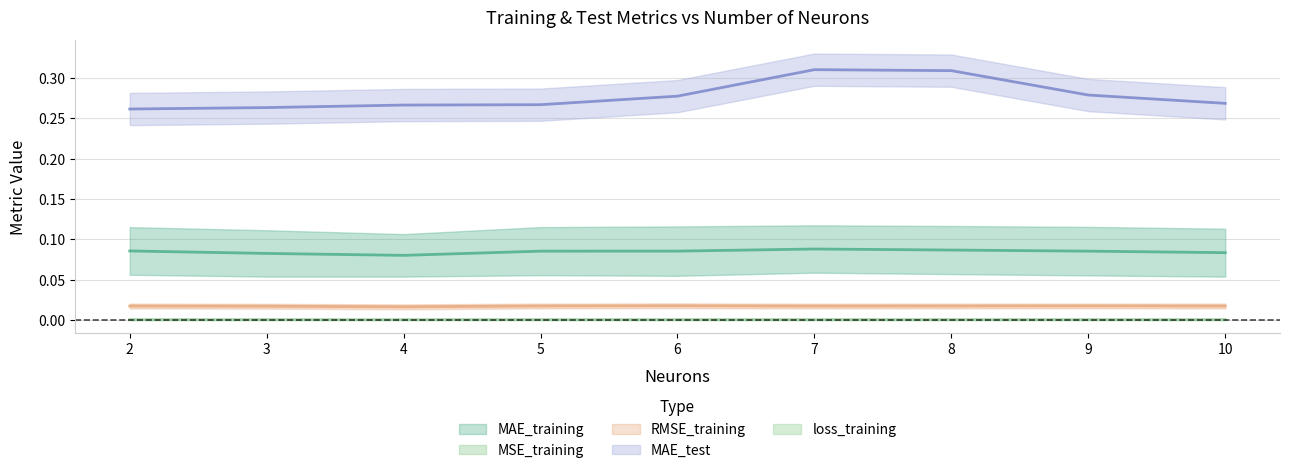

At which label is loss_training closest to 0?

4